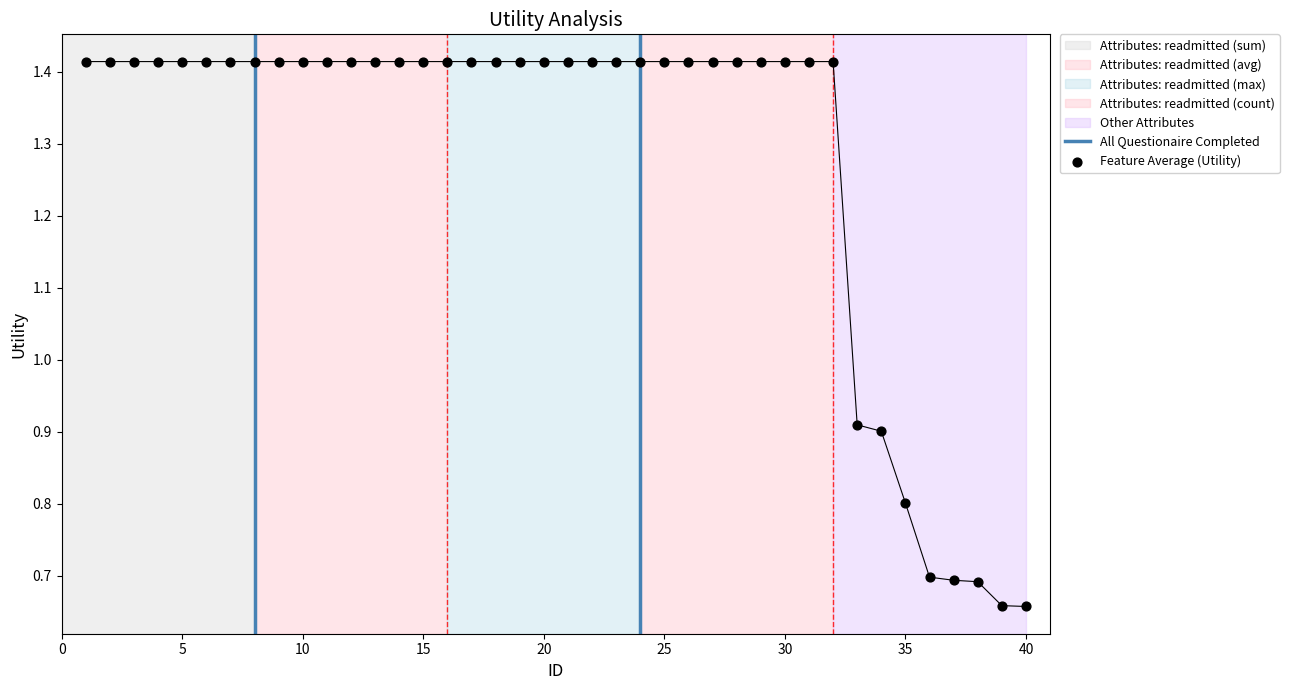

Which has a higher value, 19 or 26?

19